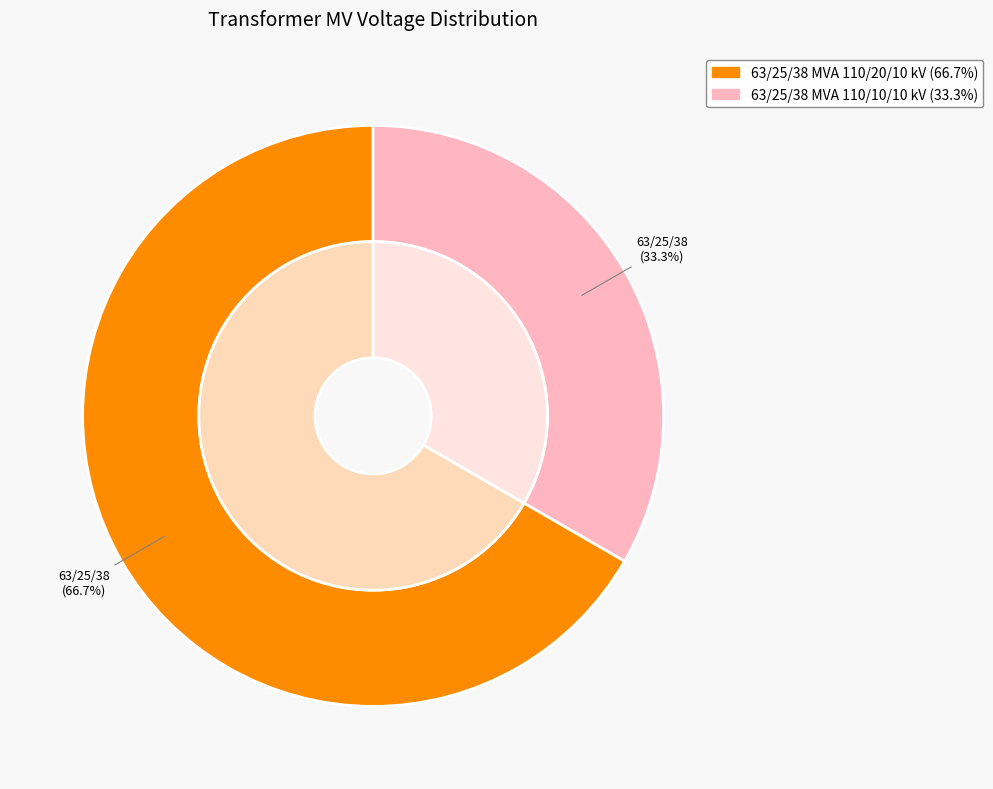

Count the number of slices in the pie.

2